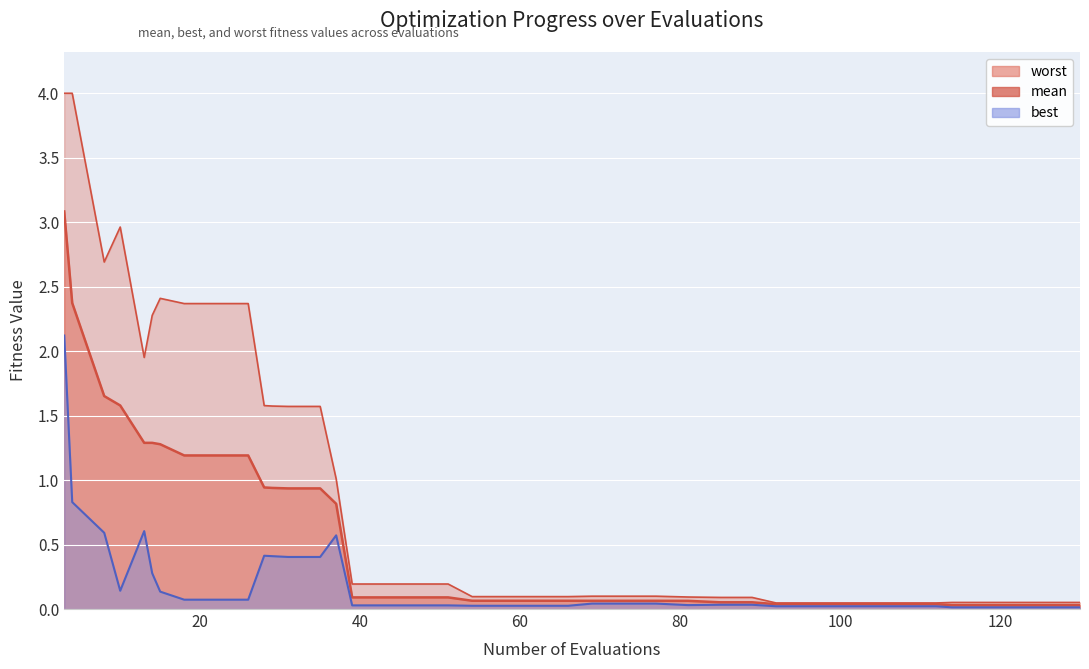

Where is best nearest to the value 1?

4